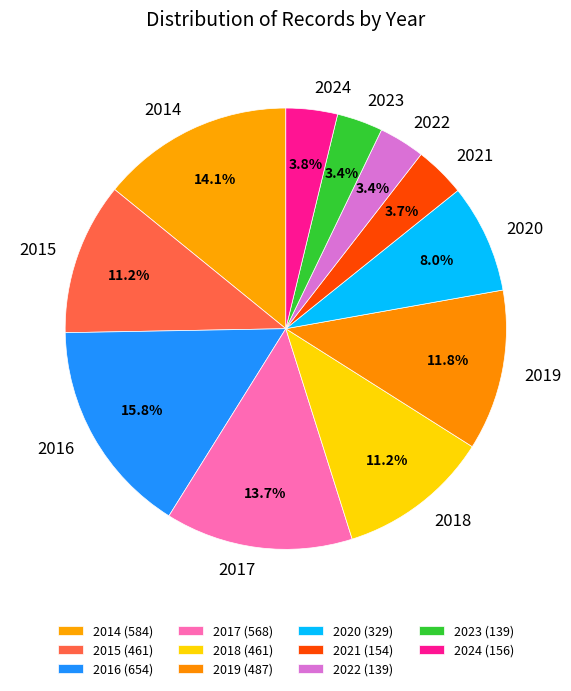

The 2019 slice represents 12% of the pie. True or false?

True